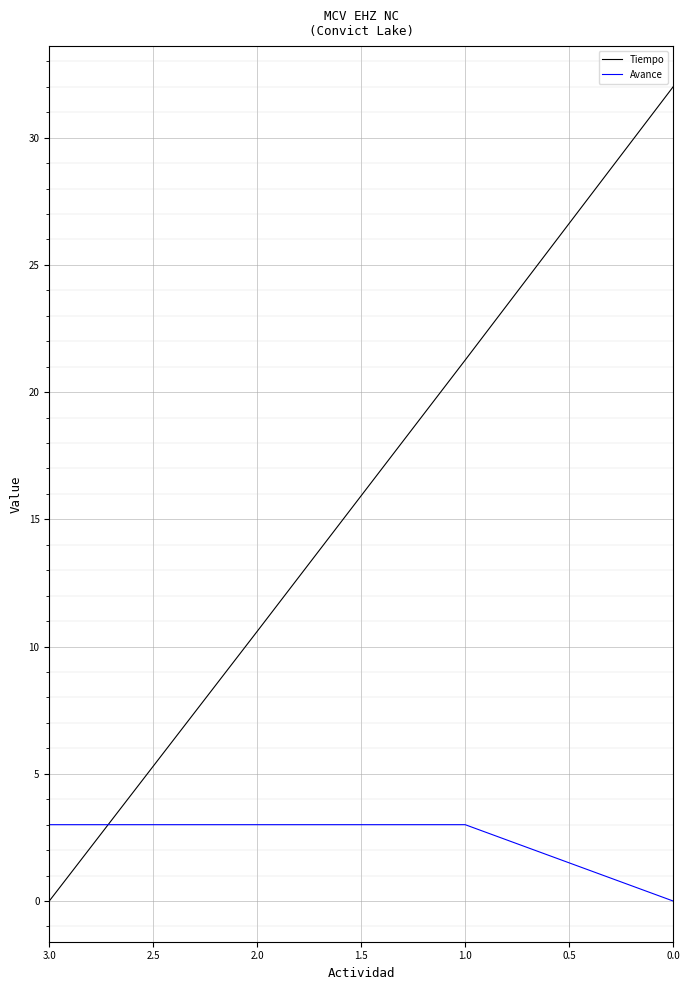

What are all the series names shown in the legend?

Tiempo, Avance